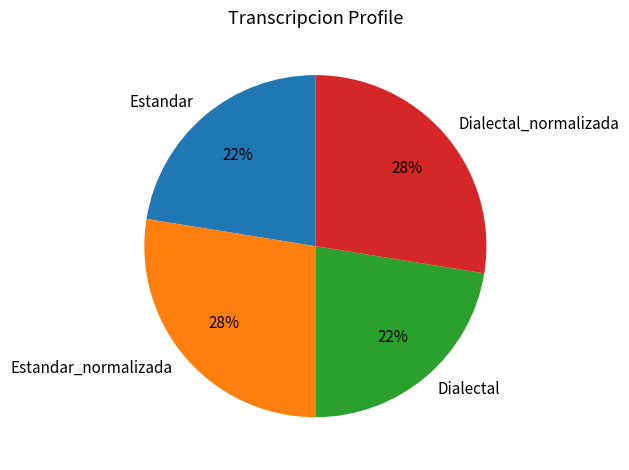

Do Estandar_normalizada and Dialectal_normalizada together represent more than half of the pie?

Yes